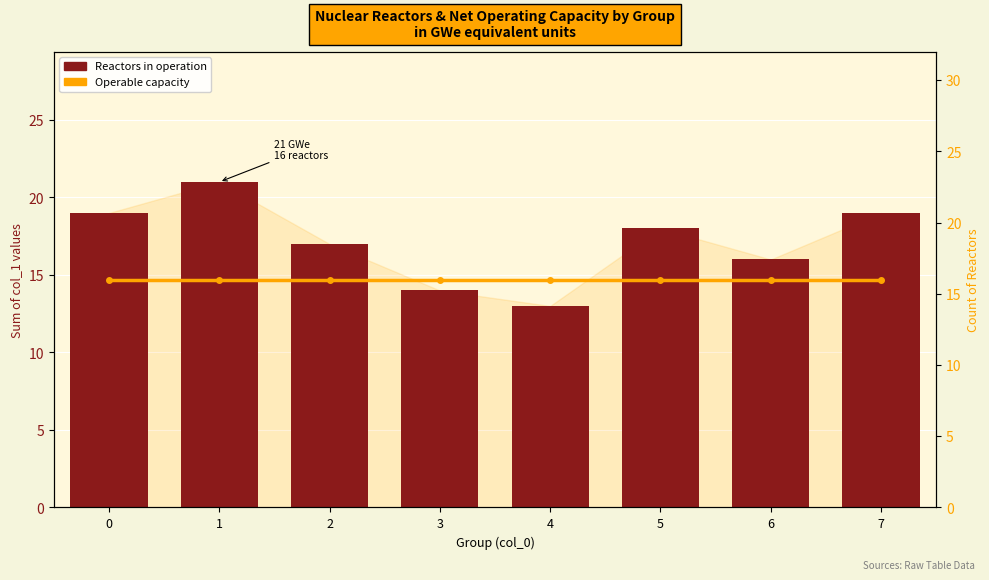

What are all the series names shown in the legend?

Reactors in operation, Operable capacity